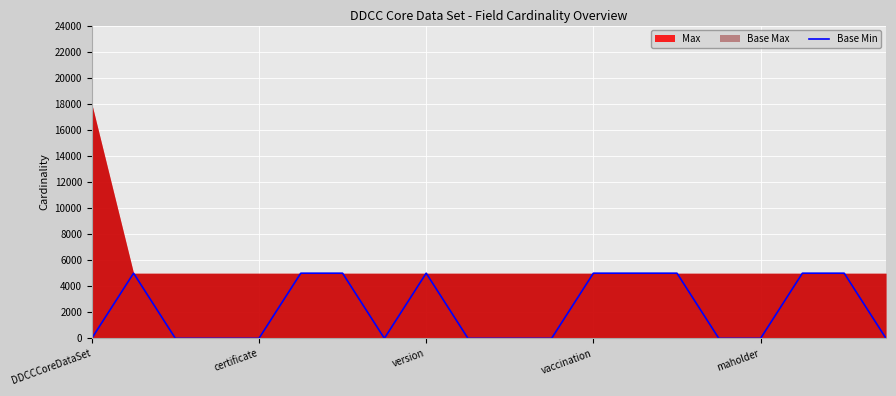

Count the values in the range 0 to 5000.

20